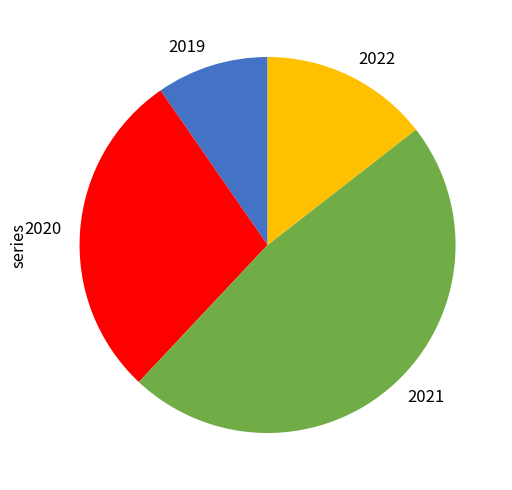

Count the number of slices in the pie.

4